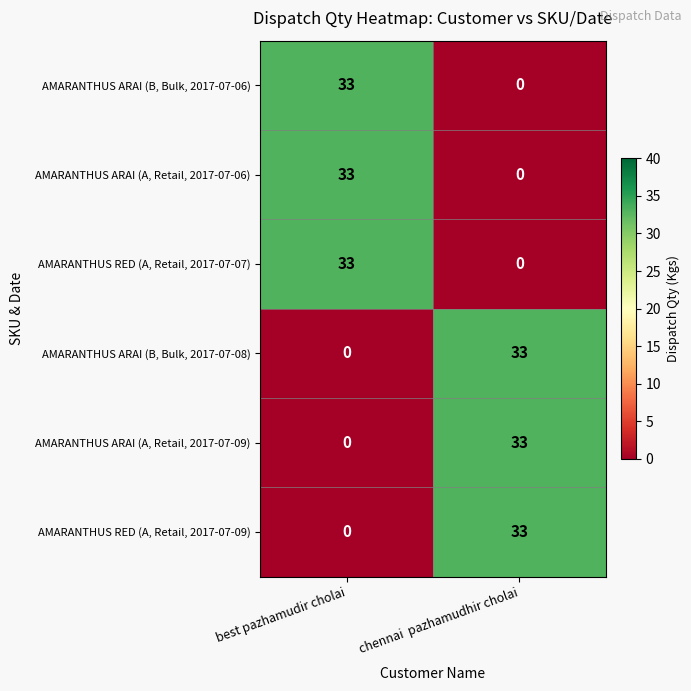

Reading left to right, list all the values displayed in this chart.

AMARANTHUS ARAI (B, Bulk, 2017-07-06): 33	0
AMARANTHUS ARAI (A, Retail, 2017-07-06): 33	0
AMARANTHUS RED (A, Retail, 2017-07-07): 33	0
AMARANTHUS ARAI (B, Bulk, 2017-07-08): 0	33
AMARANTHUS ARAI (A, Retail, 2017-07-09): 0	33
AMARANTHUS RED (A, Retail, 2017-07-09): 0	33